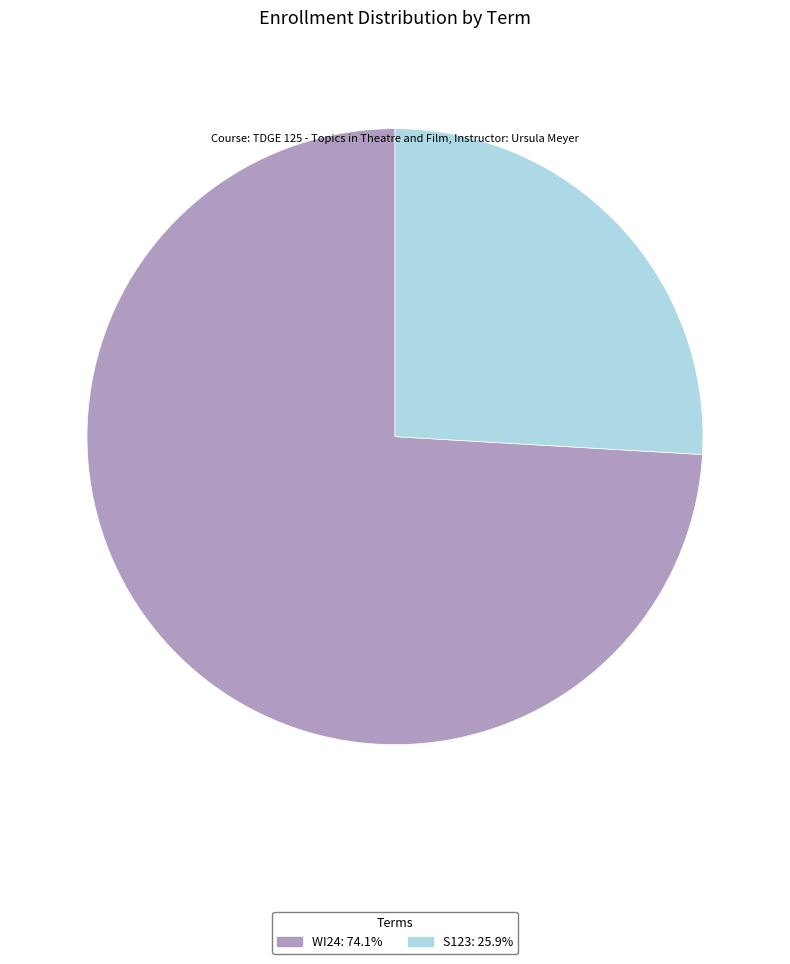

Combined, do WI24: 74.1% and S123: 25.9% account for over 50%?

Yes